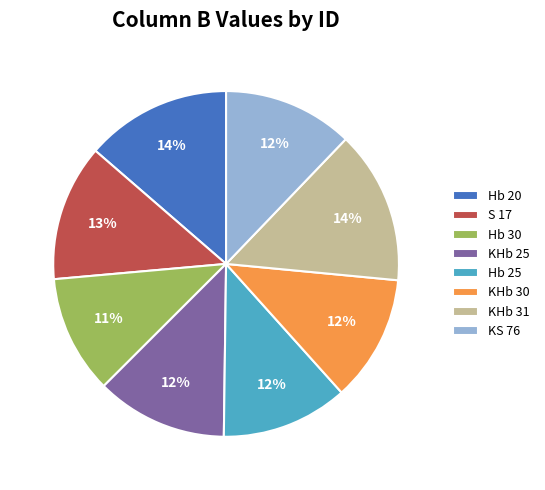

How many segments does this pie chart have?

8